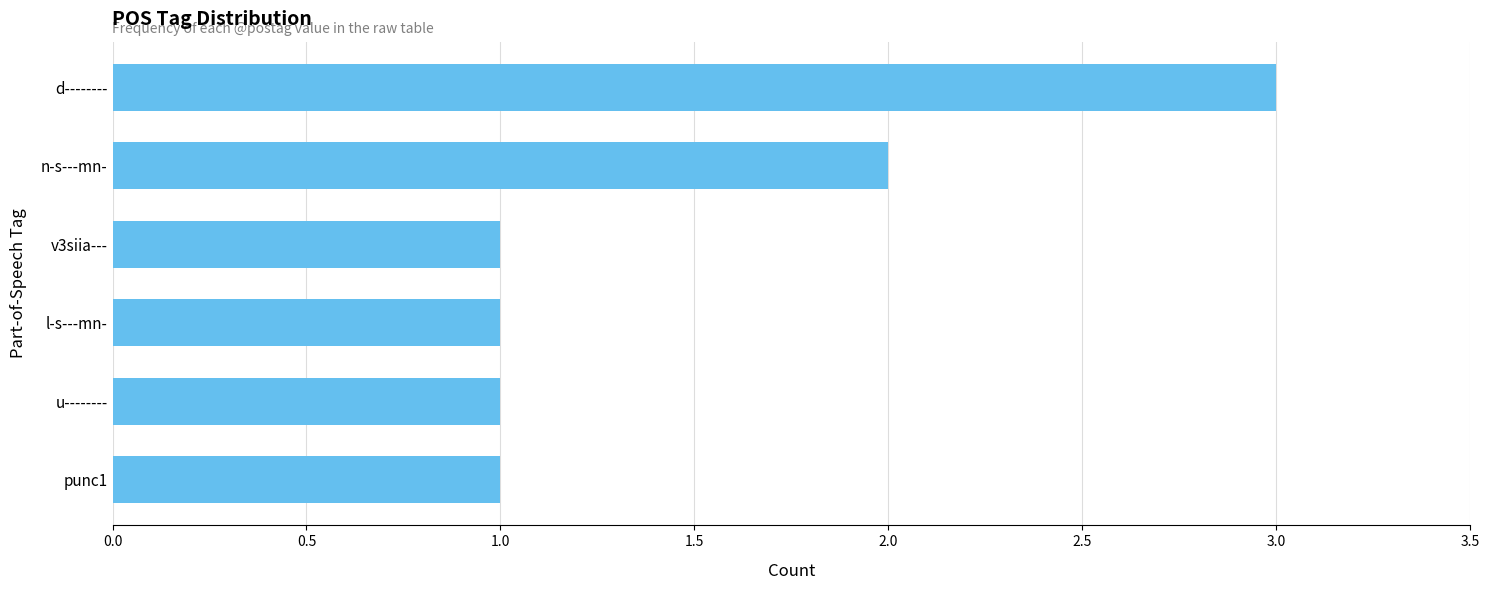

What is the sum of all values?

9